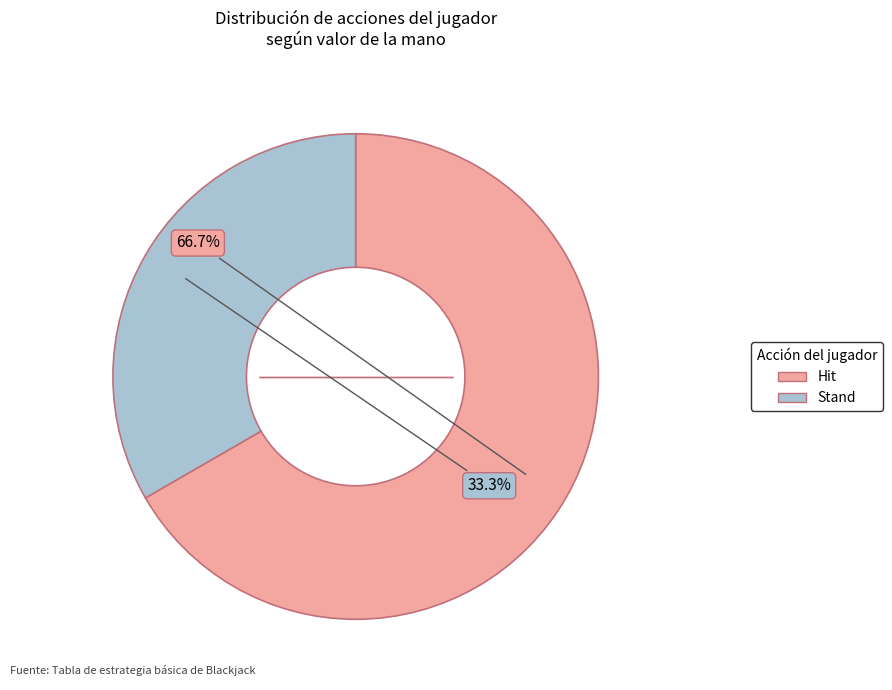

Which slice is the largest?

Hit